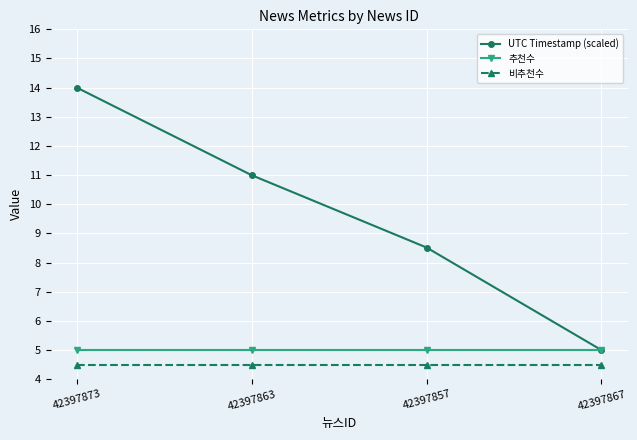

List the series in order of their peak value, lowest first.

비추천수, 추천수, UTC Timestamp (scaled)